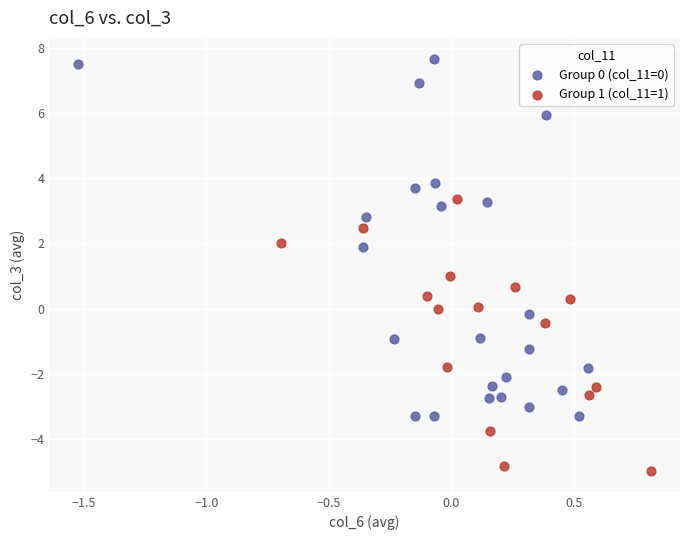

Which series contains the lowest Y value?

Group 1 (col_11=1)